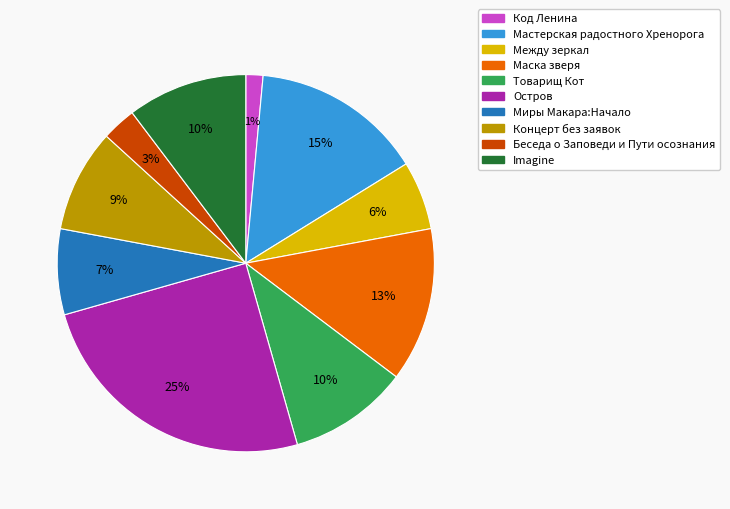

The Код Ленина slice represents 1% of the pie. True or false?

True